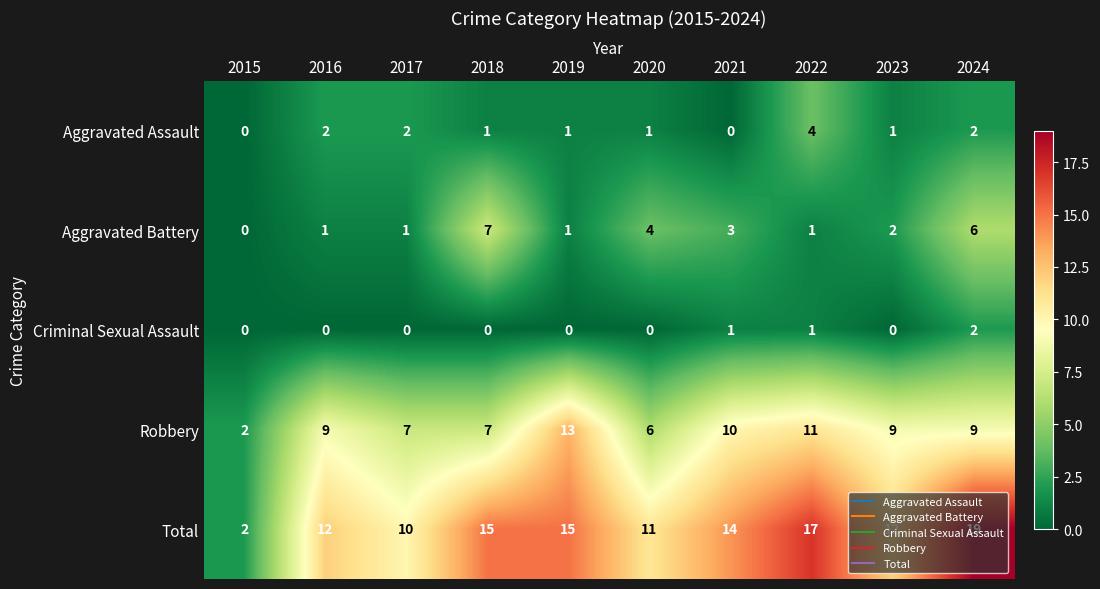

At which category is the sum across all series the highest?

2024